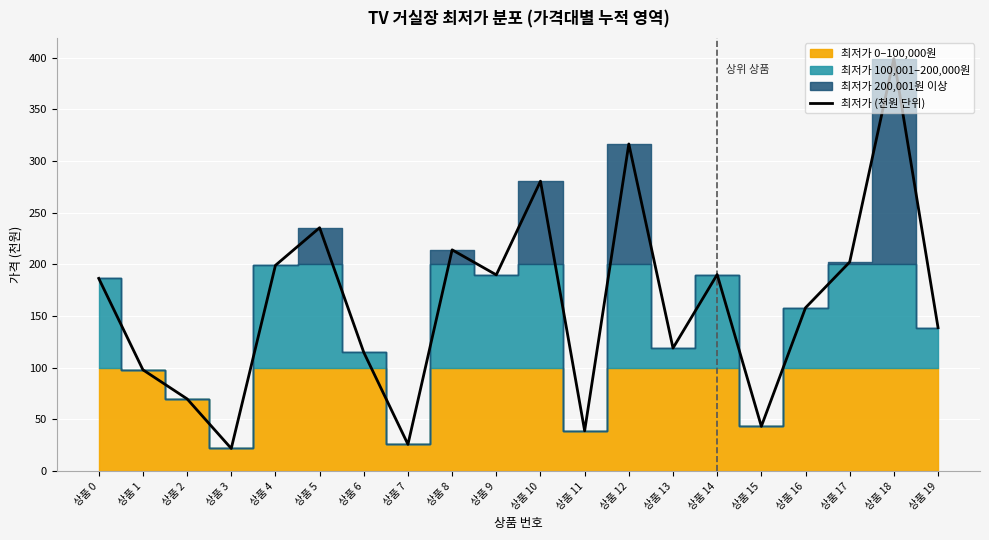

Reading left to right, list all the values displayed in this chart.

186.4	98.0	69.9	21.9	199.0	235.4	114.8	25.9	214.0	189.8	280.4	39.0	316.4	119.0	190.1	43.3	158.0	202.2	399.0	138.8